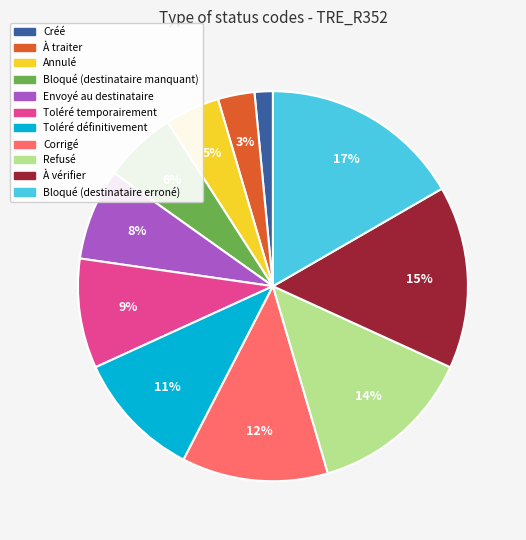

Is it true that Corrigé is 19% of the pie?

False